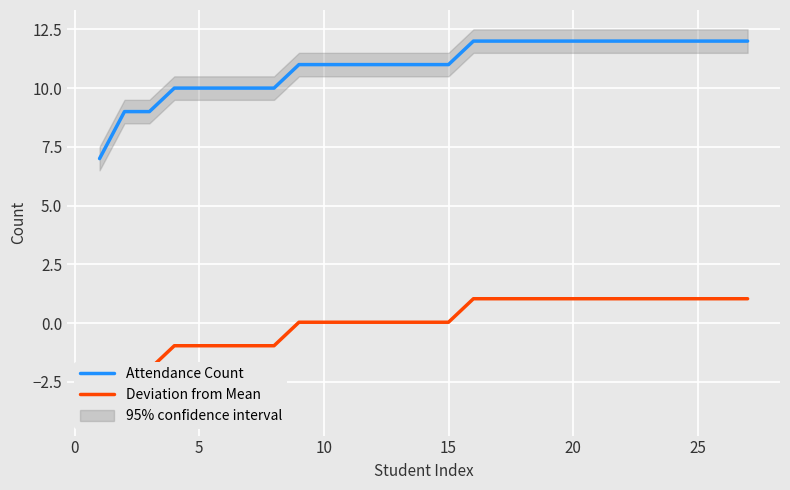

Which series has the largest total across all categories?

Attendance Count